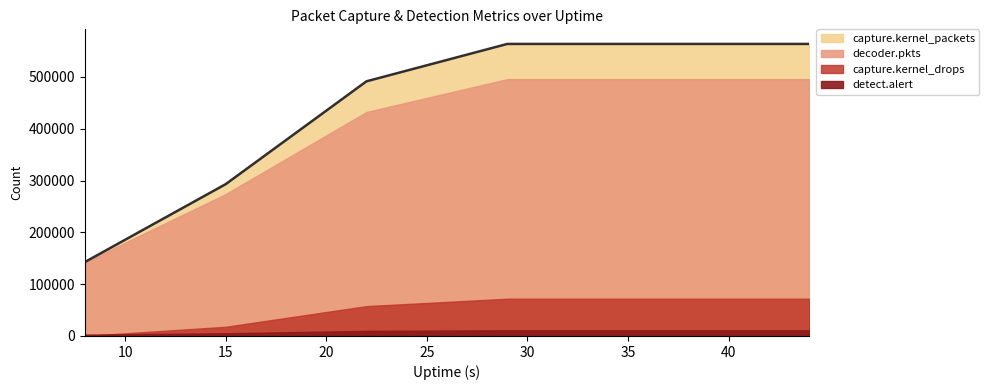

Reading left to right, what are all the values shown in this chart?

capture.kernel_packets: 142590	292883	491396	563548	563548	563548	563548
capture.kernel_drops: 0	17701	57571	71872	71872	71872	71872
decoder.pkts: 142359	273863	432234	495658	495658	495658	495658
detect.alert: 2619	5225	9886	10980	10980	10980	10980